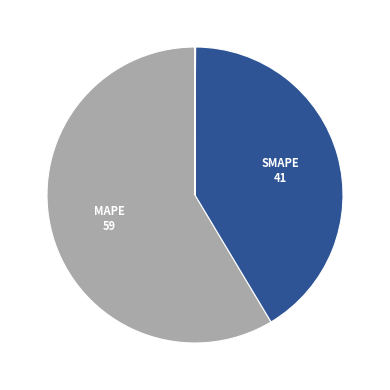

Is there a majority slice in this chart?

Yes